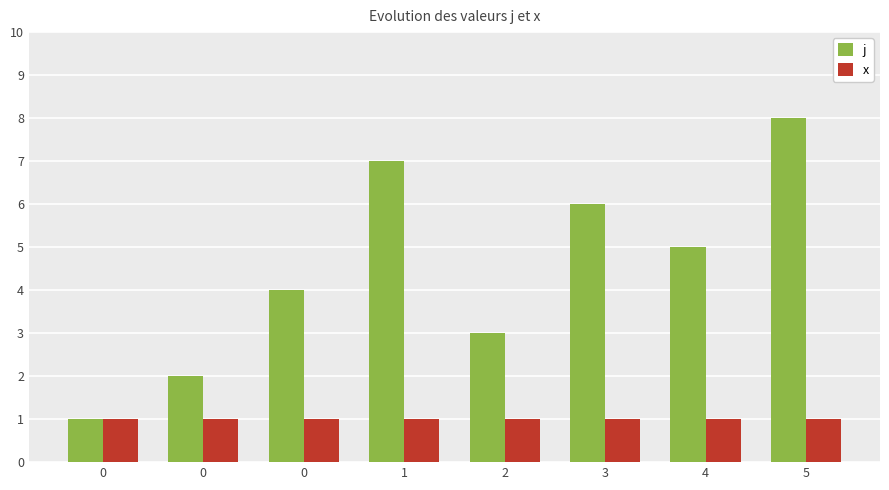

What is the value of the x bar at the 7th from the left?

1